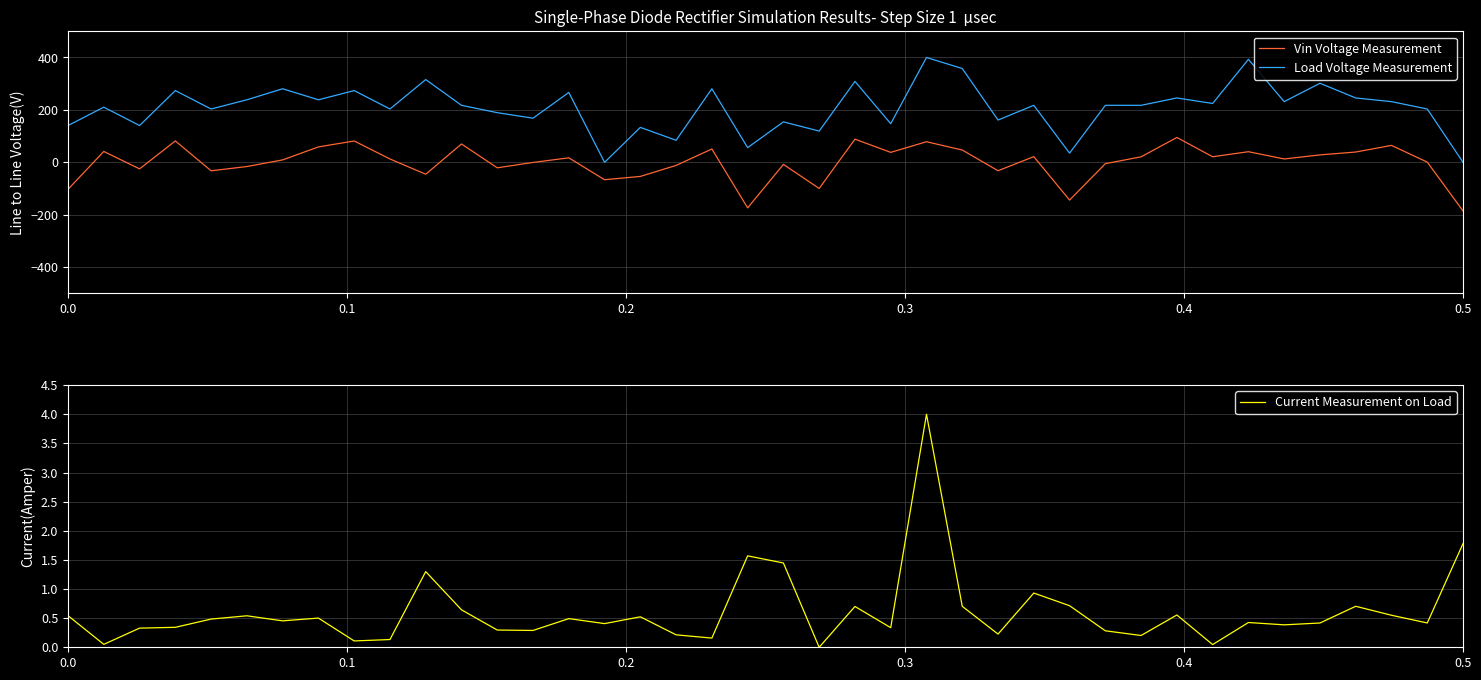

How many values in Vin Voltage Measurement are above zero?

23